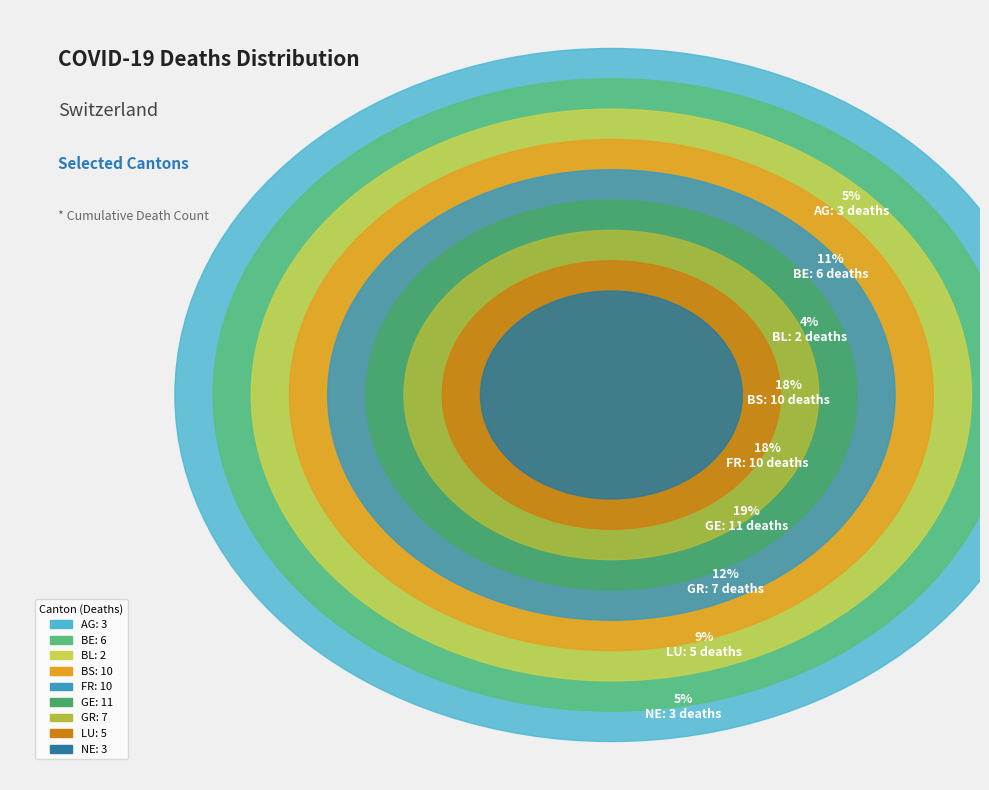

What percentage is the FR slice, to the nearest percent?

18%